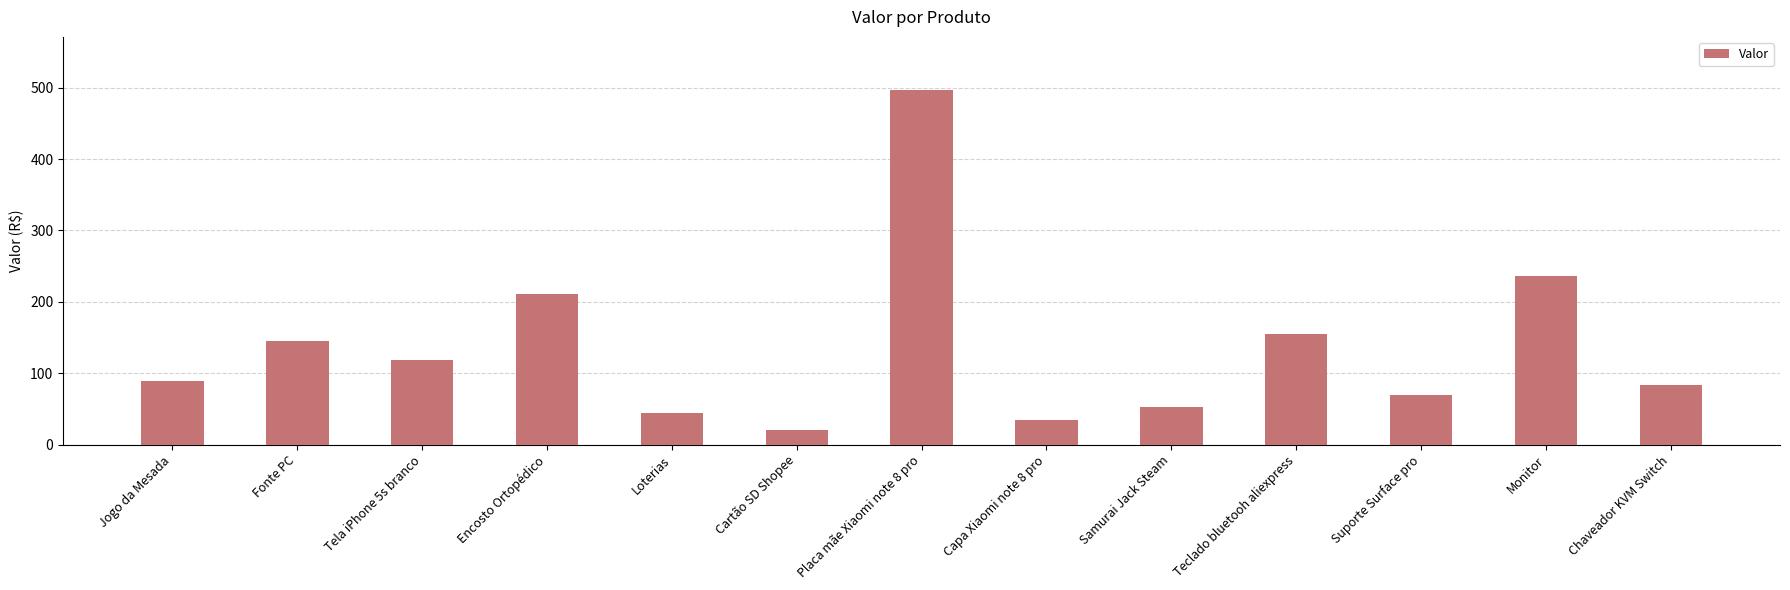

Rank the categories by value from lowest to highest.

Cartão SD Shopee, Capa Xiaomi note 8 pro, Loterias, Samurai Jack Steam, Suporte Surface pro, Chaveador KVM Switch, Jogo da Mesada, Tela iPhone 5s branco, Fonte PC, Teclado bluetooh aliexpress, Encosto Ortopédico, Monitor, Placa mãe Xiaomi note 8 pro